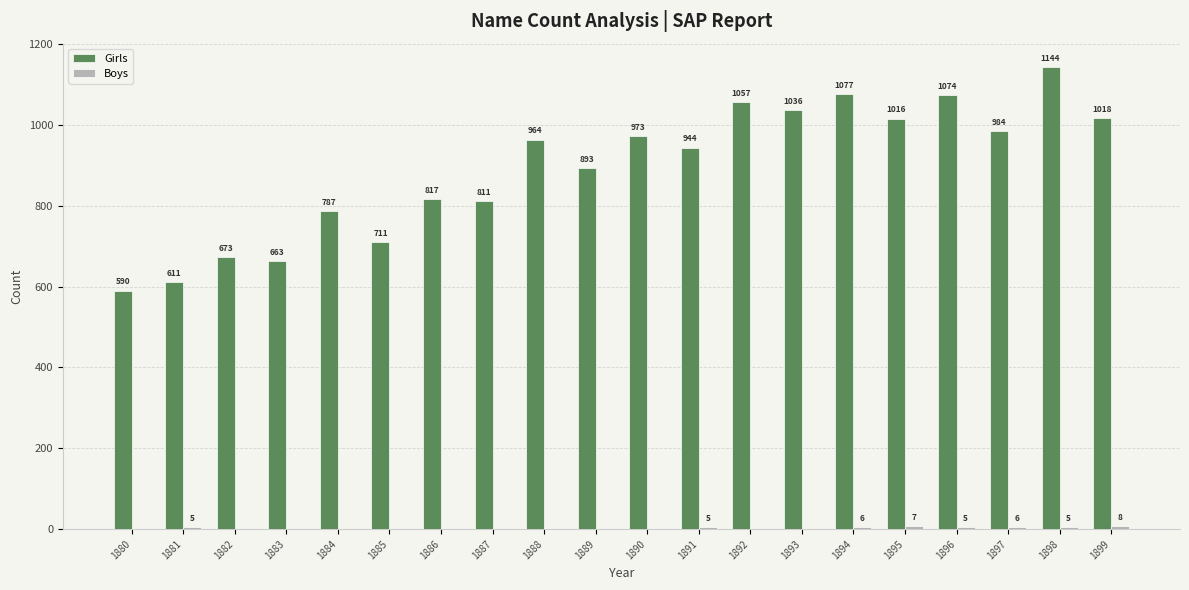

At which label does Girls reach its peak?

1898